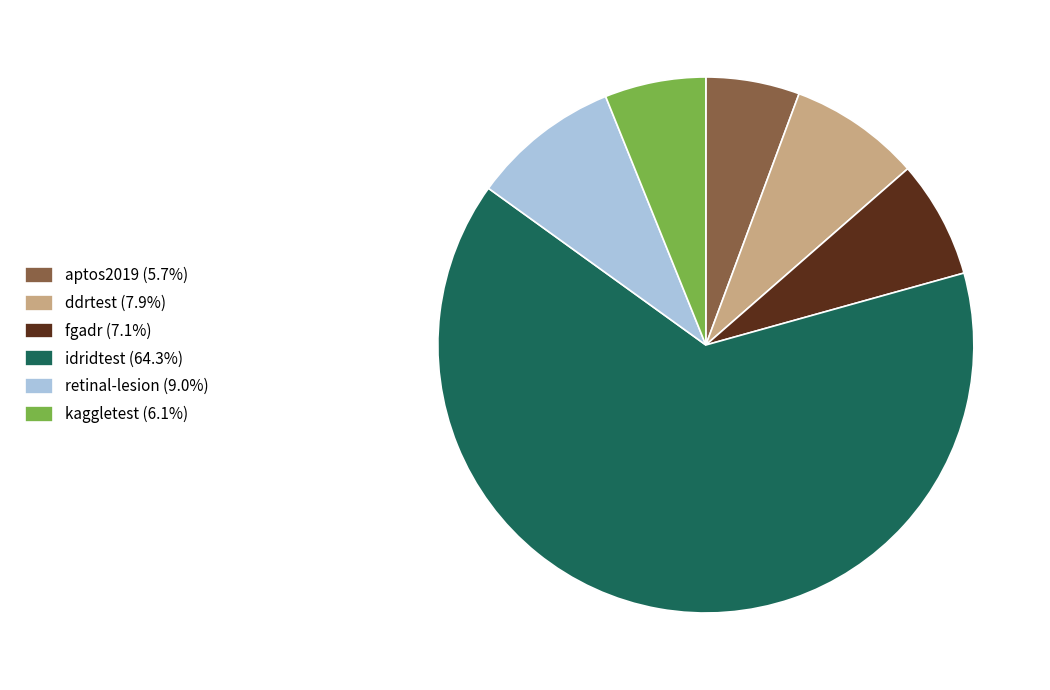

Is idridtest the majority of the pie?

Yes